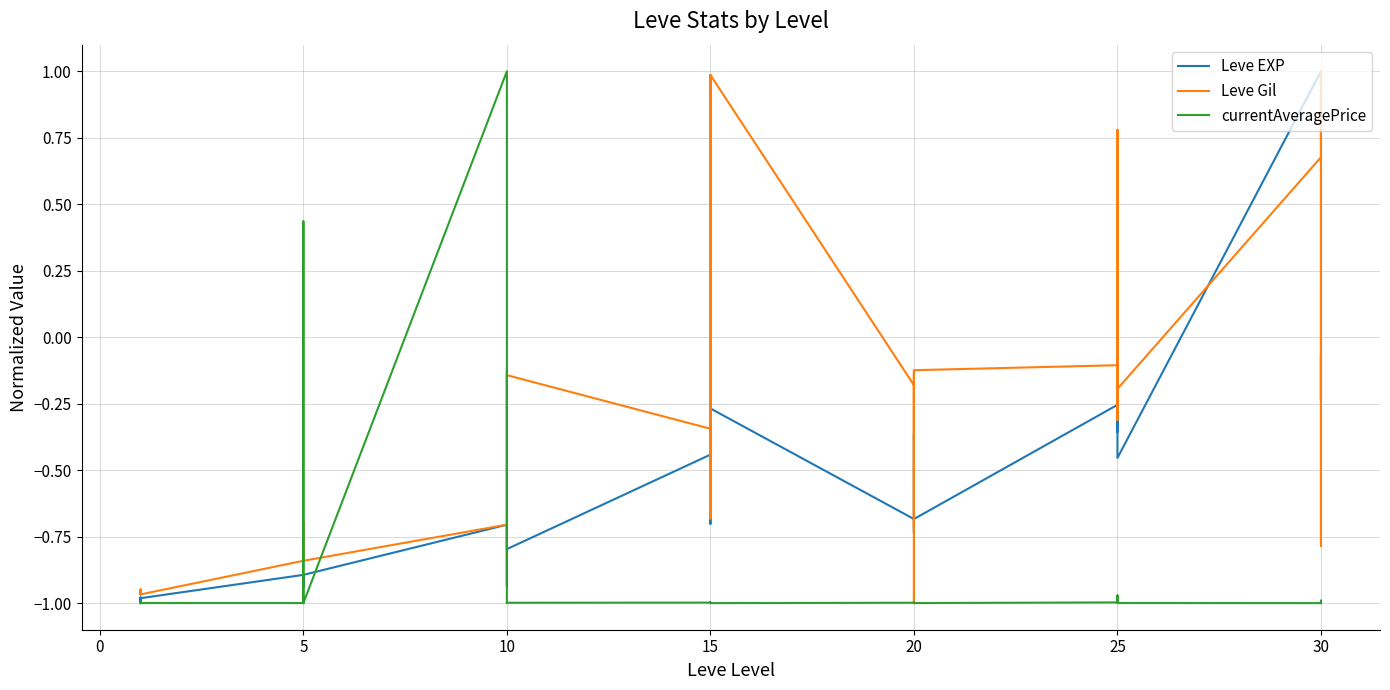

True or false: Leve EXP has a value of -0.4 at 25.

False